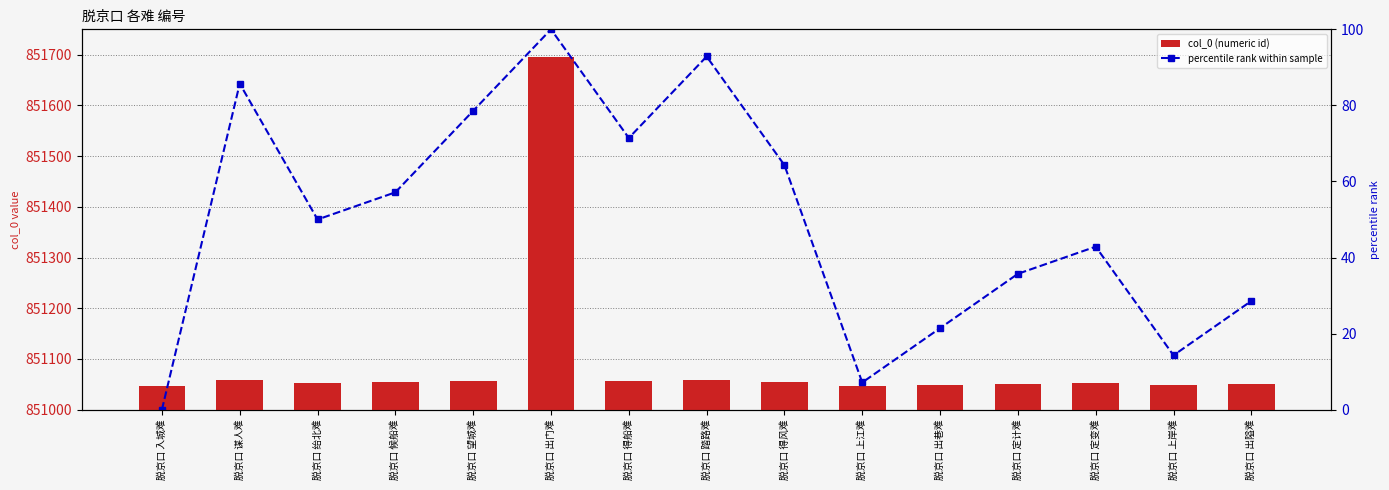

Read the percentile rank within sample value at 脱京口 谋人难.

85.7